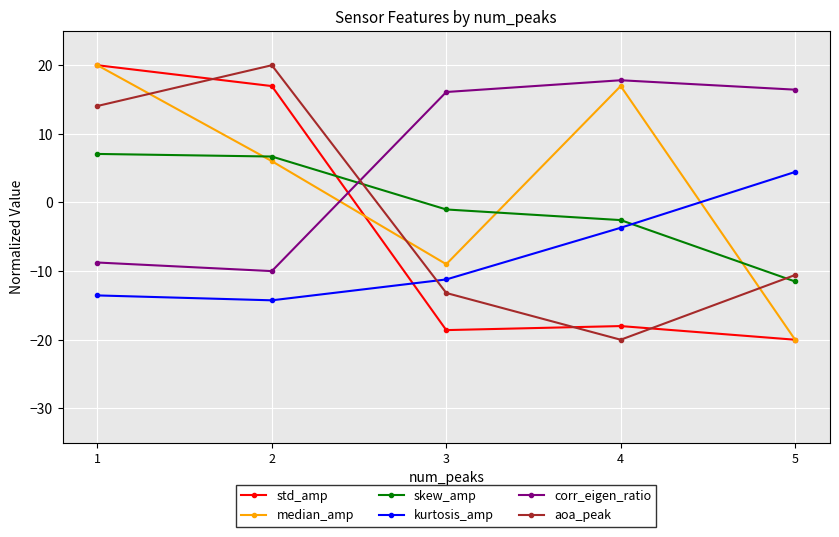

Count the number of categories in the chart.

5